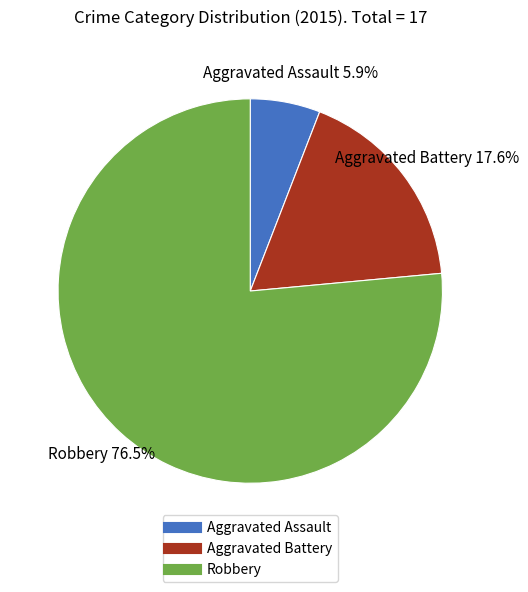

What is the majority slice?

Robbery